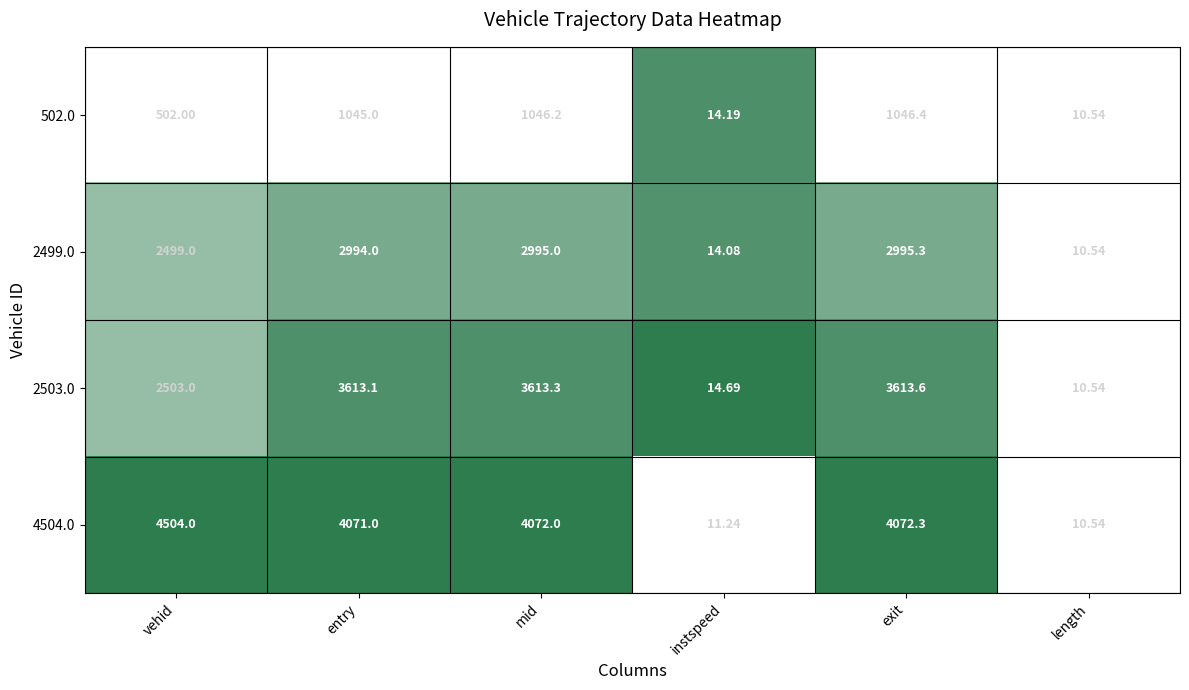

How many data points does each series have?

6